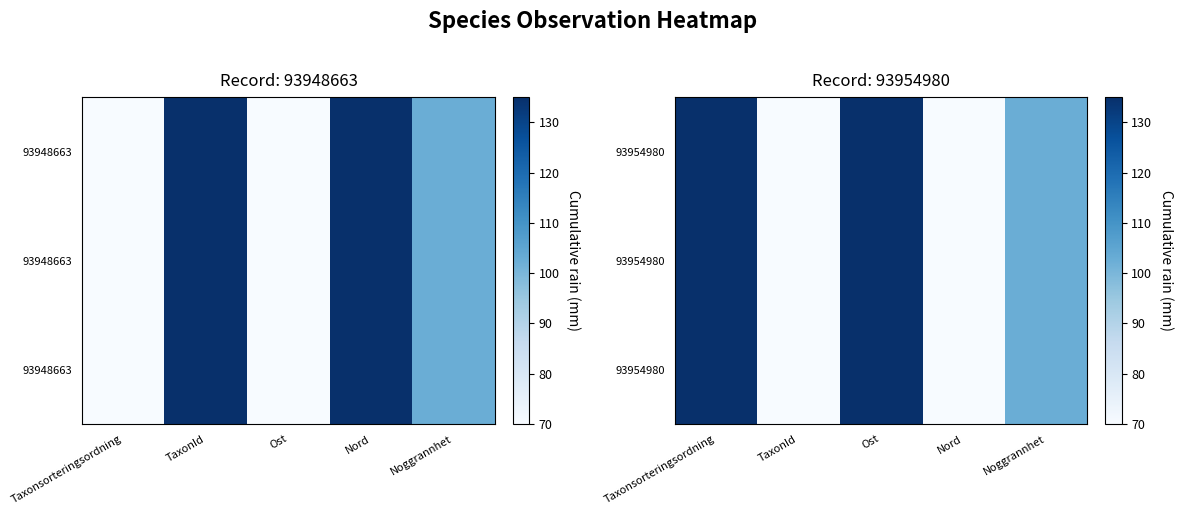

At which category does the chart reach its minimum across all series?

TaxonId